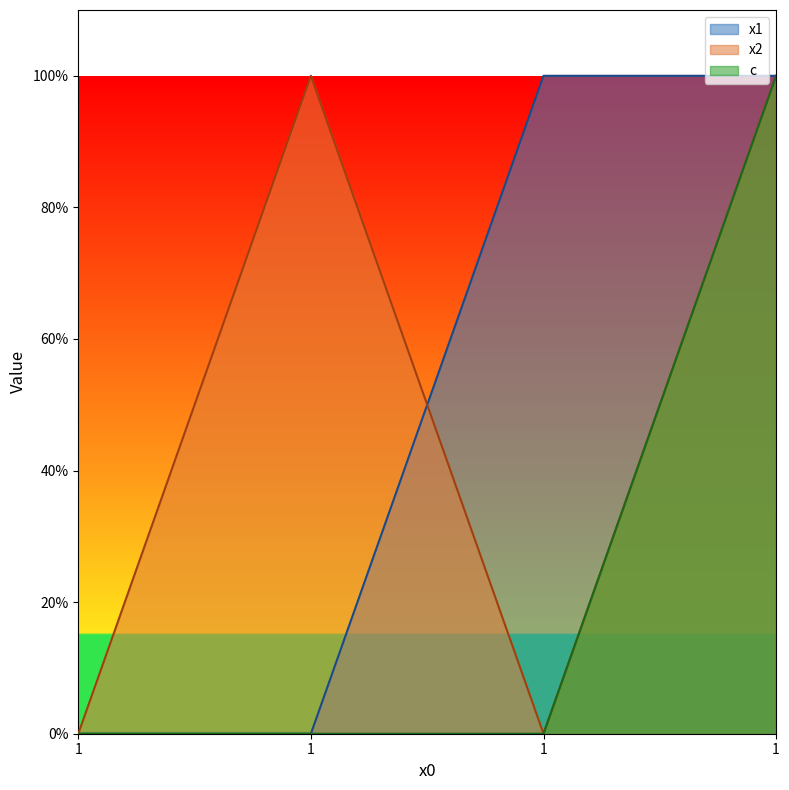

Between 1 and 1, which is larger?

1